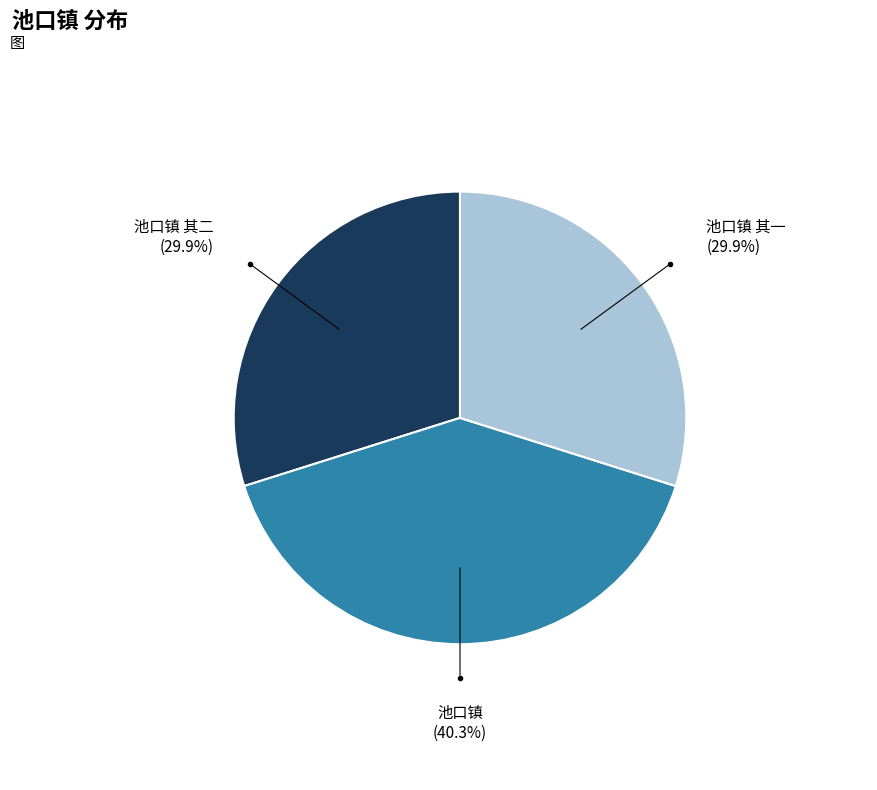

Is there a majority slice in this chart?

No